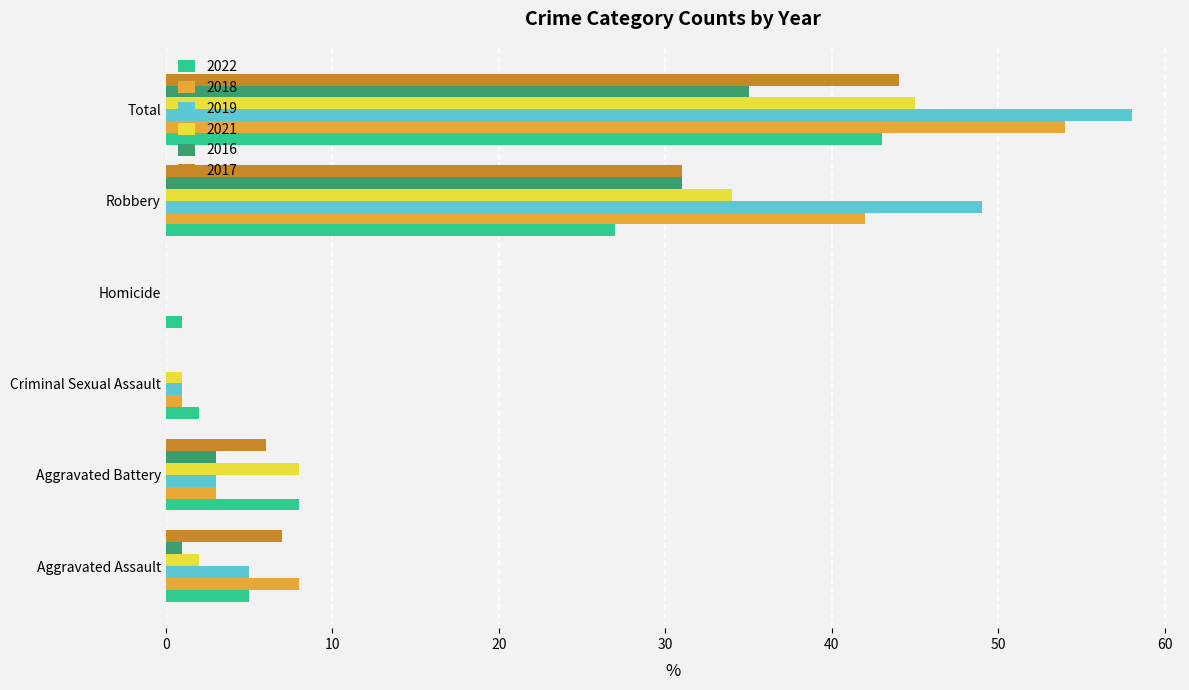

The 2017 series shows 19 at Criminal Sexual Assault. True or false?

False